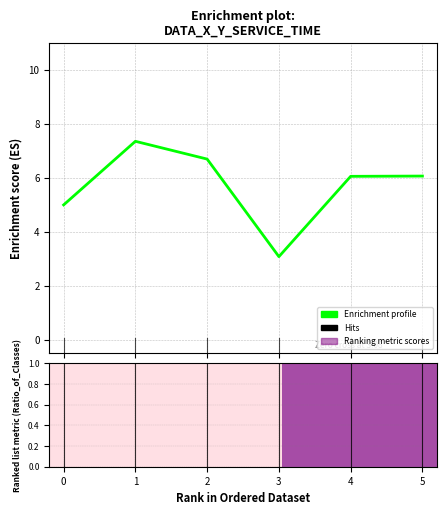

Which has a higher value, 2 or 4?

2